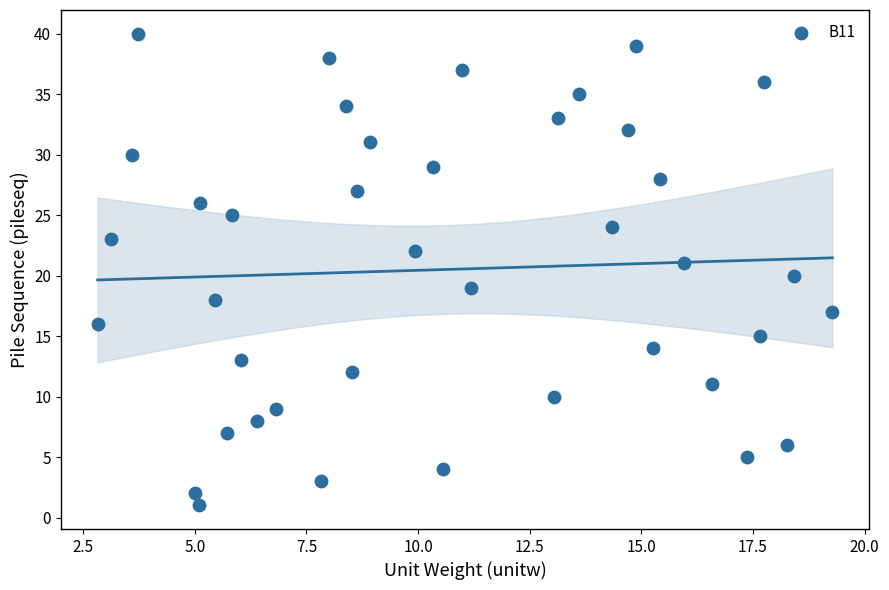

What is the range of Y values (max minus min)?

39